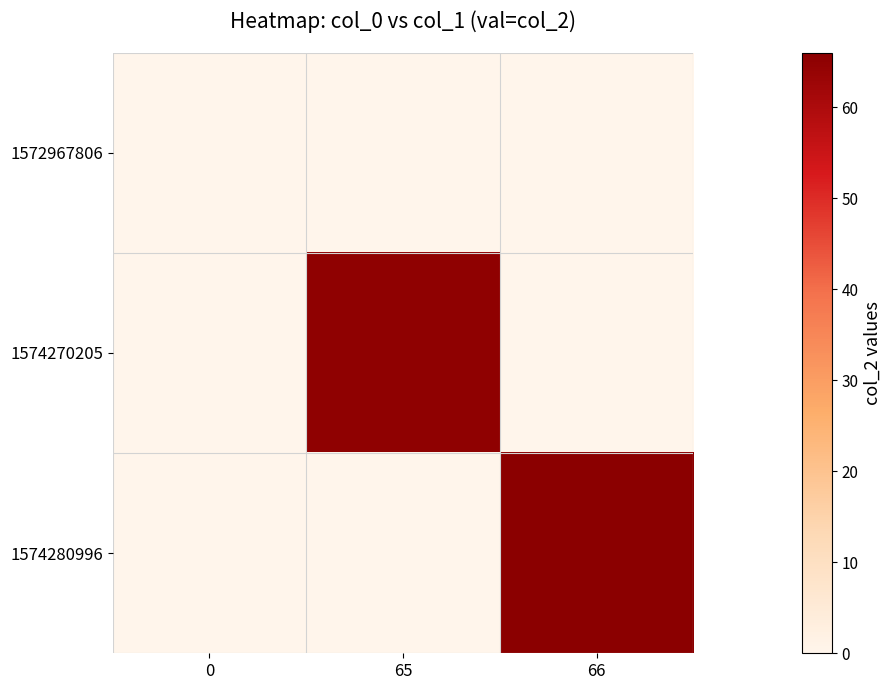

Rank the series by their maximum value, from highest to lowest.

1574280996, 1574270205, 1572967806